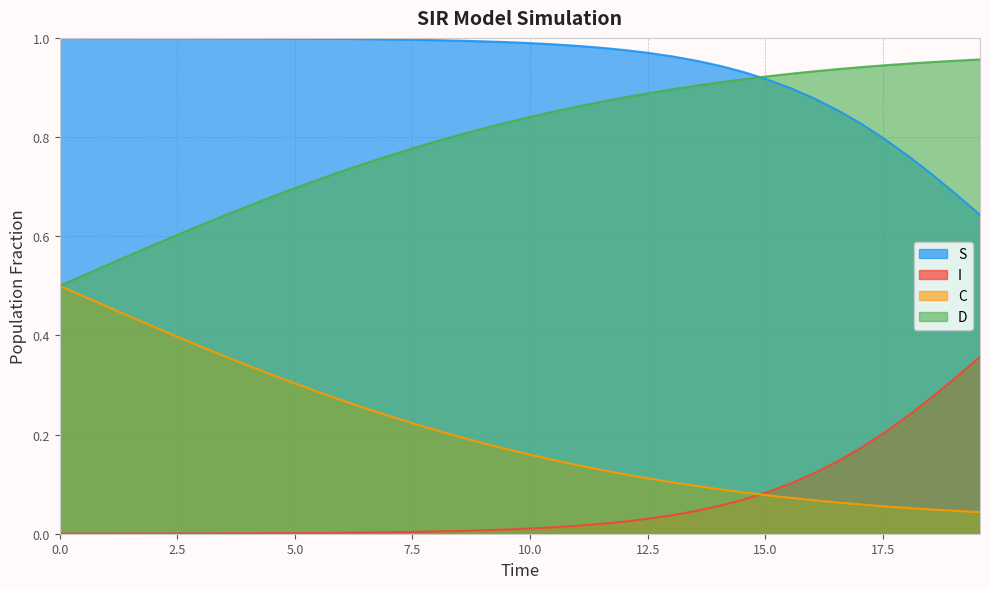

List the series in order of their overall mean, lowest first.

I, C, D, S